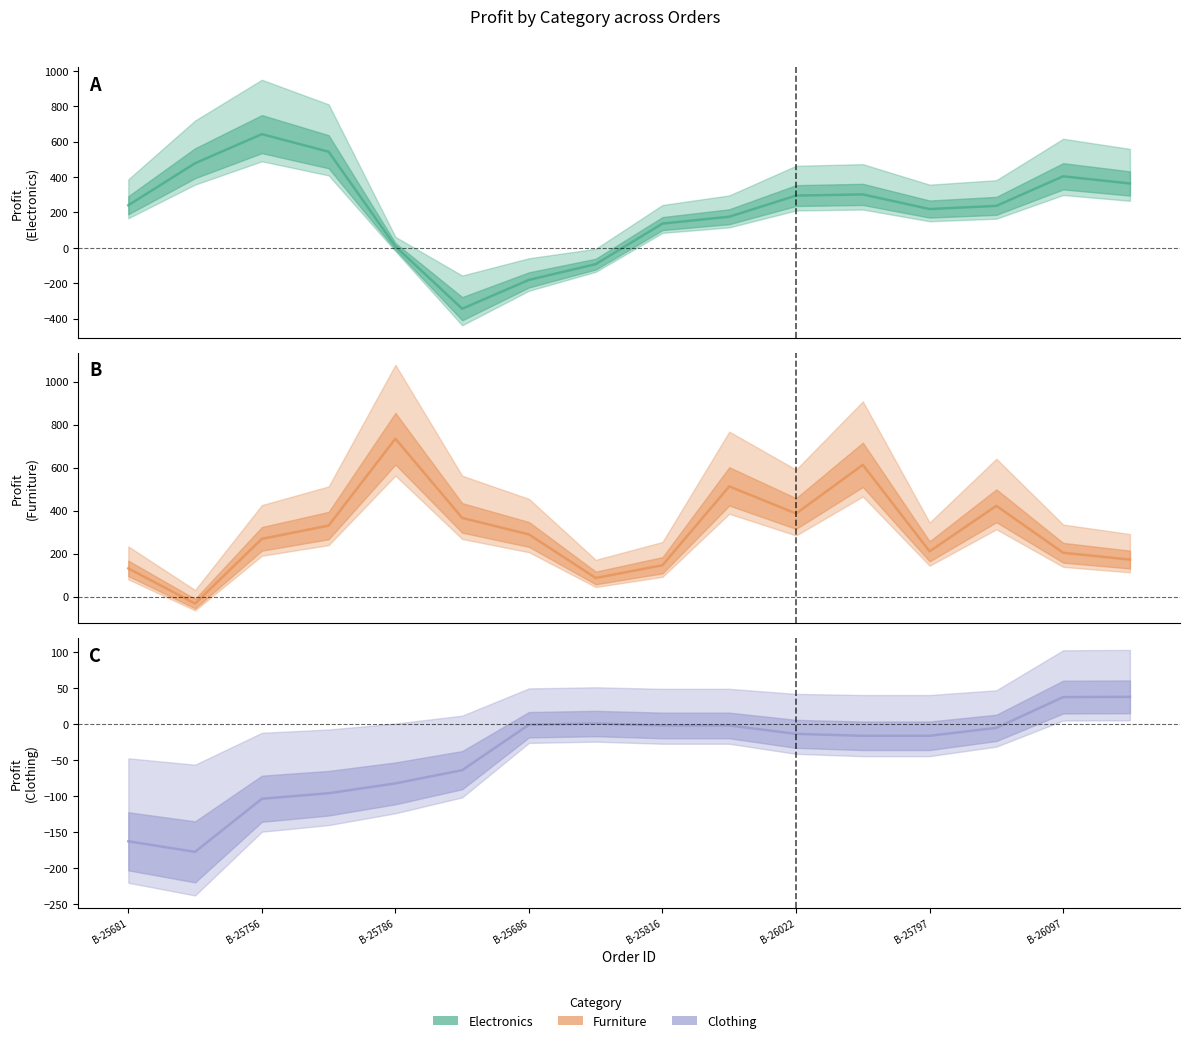

What is the minimum value for Clothing?

-177.3